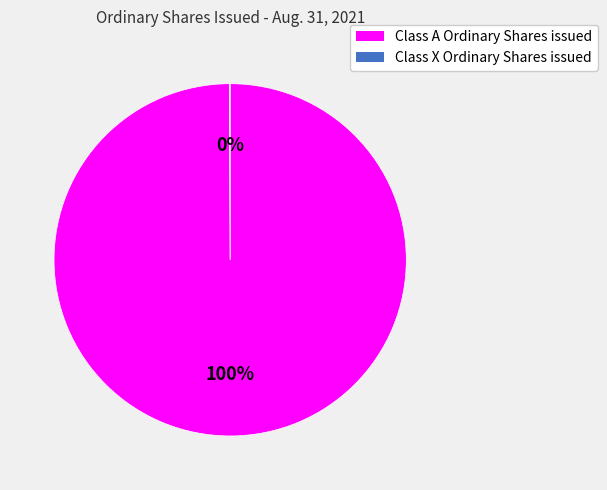

To the nearest percent, what is the average slice percentage?

50%